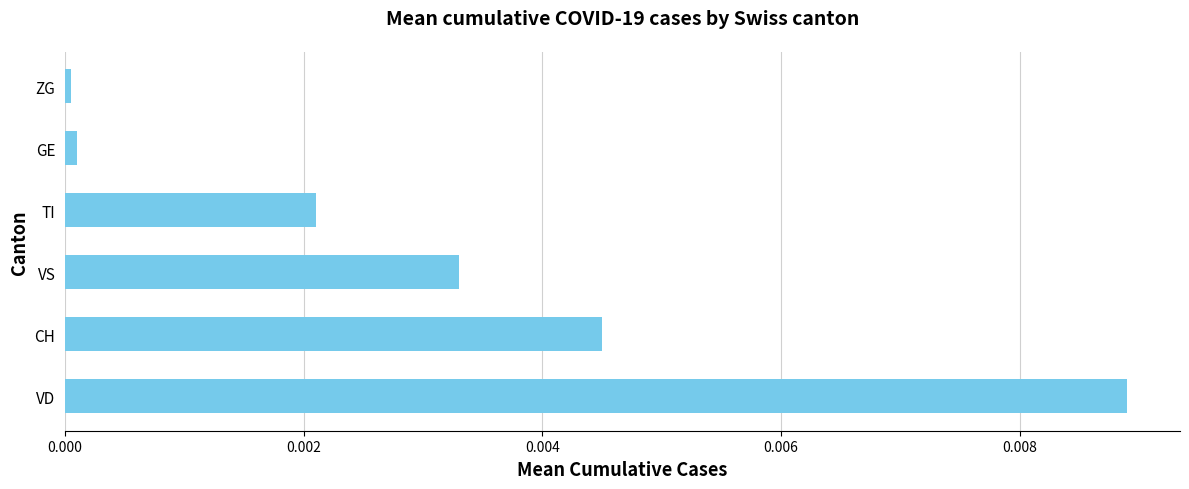

Which category has the highest value across all series?

VD